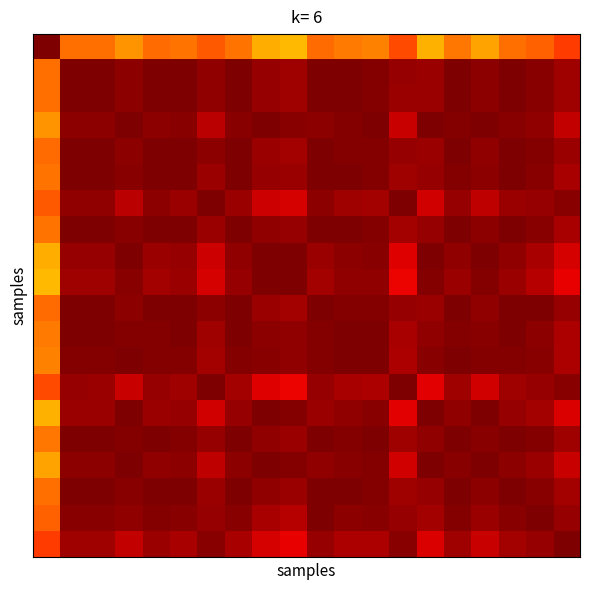

Which category has the lowest value across all series?

9